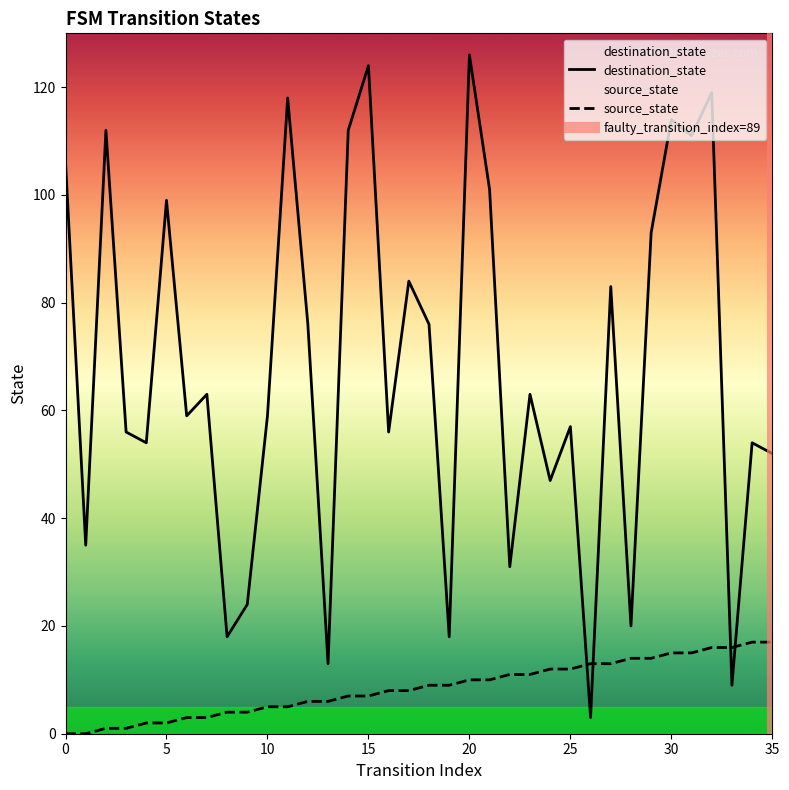

After their last crossing, which series has the higher values: destination_state or source_state?

destination_state